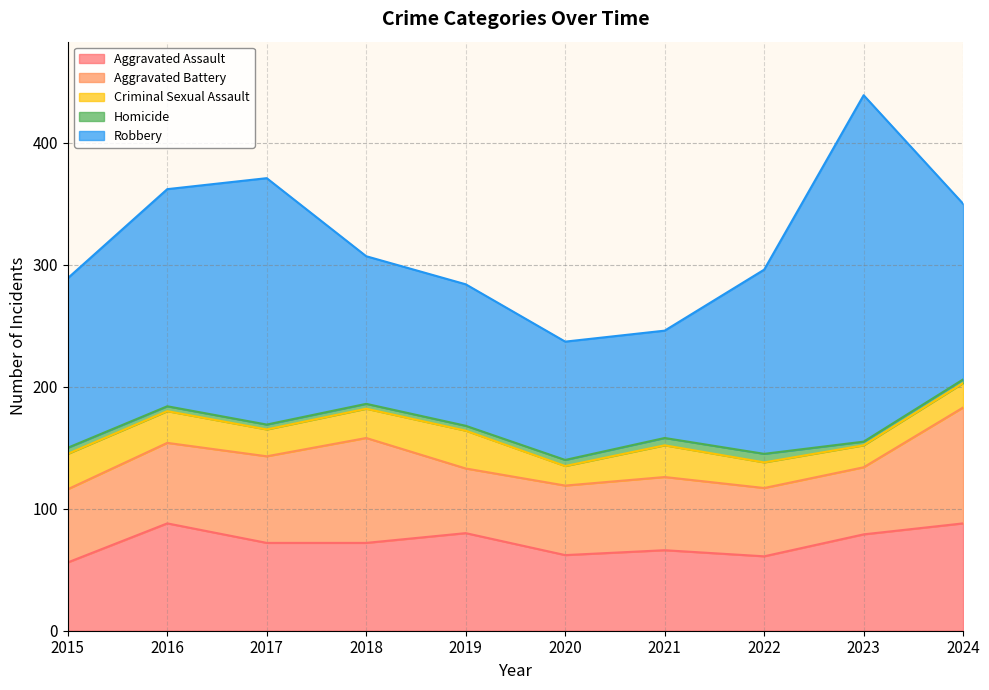

List the labels in order of Aggravated Assault value, smallest first.

2015, 2022, 2020, 2021, 2017, 2018, 2023, 2019, 2016, 2024